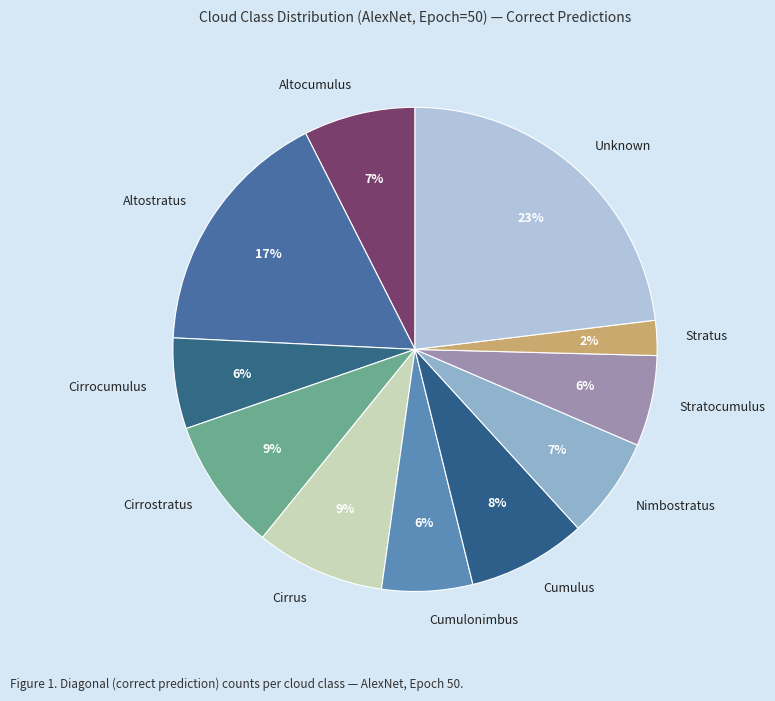

To the nearest percent, what percentage of the pie is Altostratus?

17%